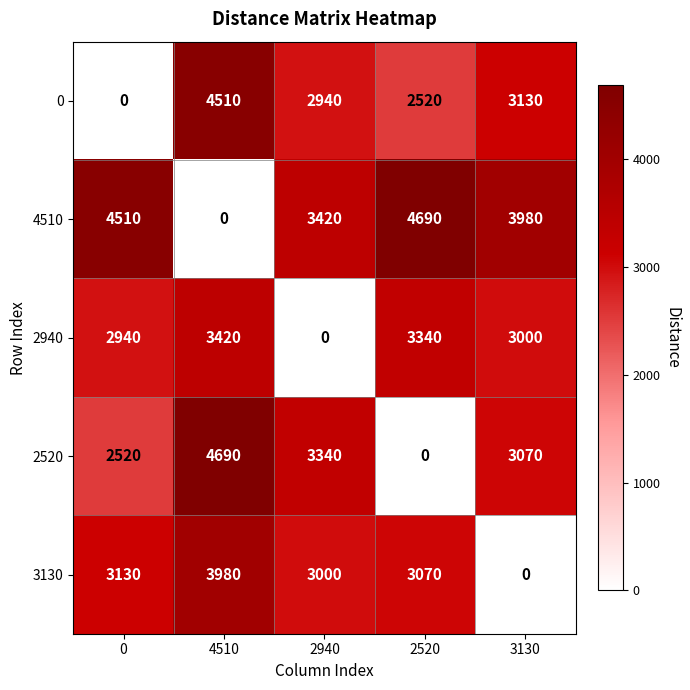

True or false: 4510 has a value of 4938 at 2940.

False